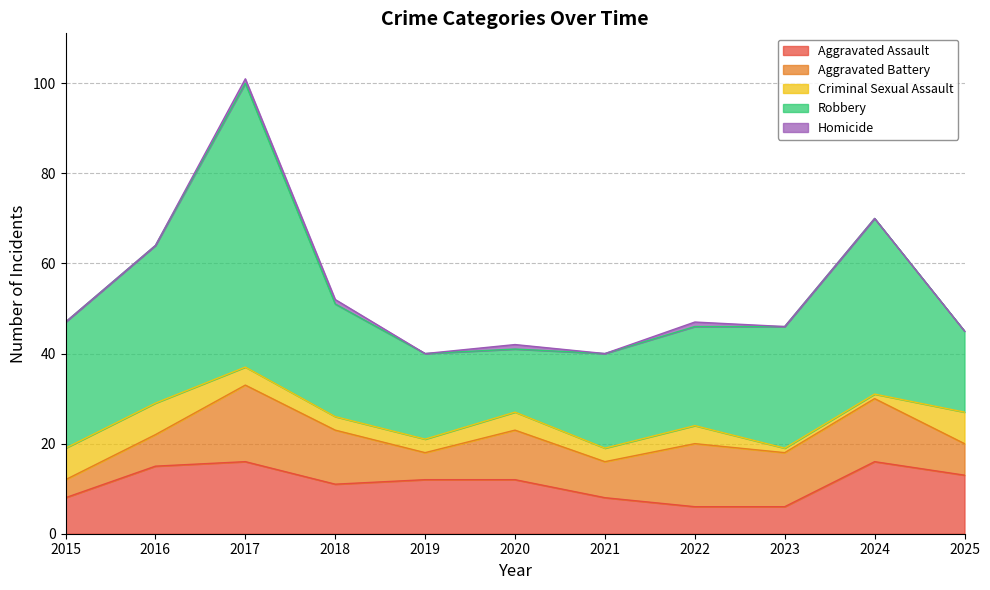

Which series has the largest range (max minus min)?

Robbery